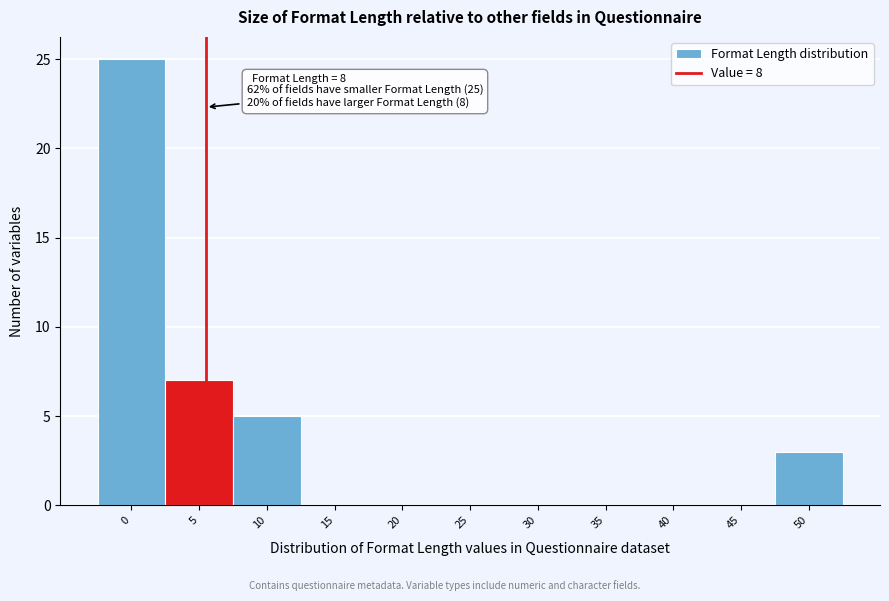

Reading left to right, what are all the values shown in this chart?

0=25	5=7	10=5	15=0	20=0	25=0	30=0	35=0	40=0	45=0	50=3